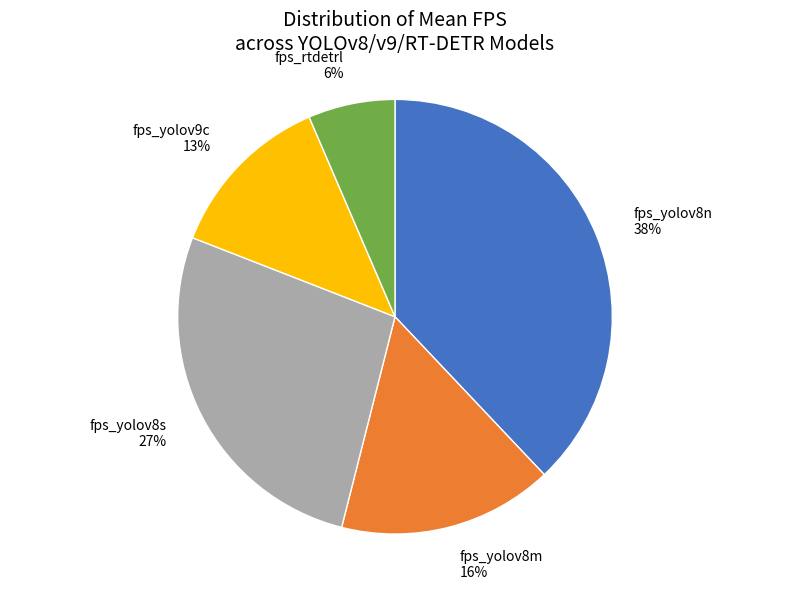

Which slice is the smallest?

fps_rtdetrl